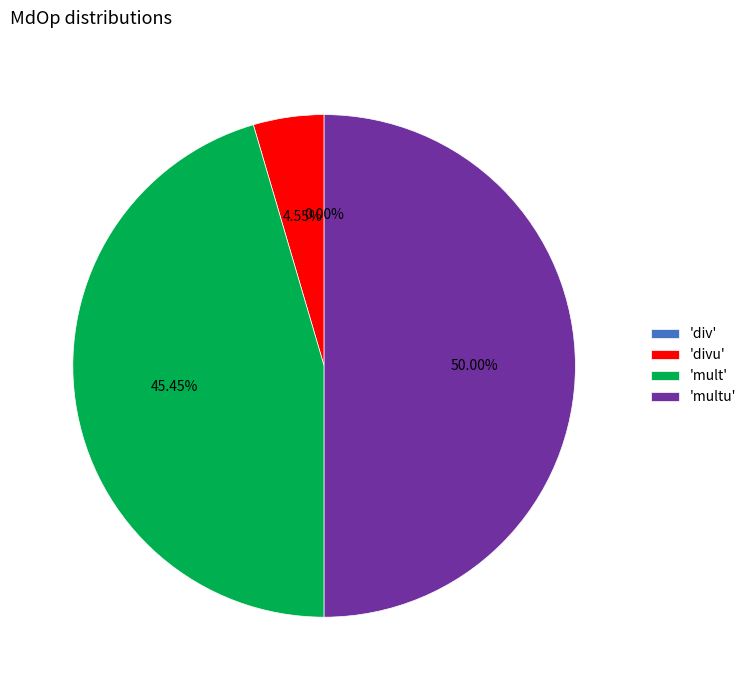

How many segments does this pie chart have?

4